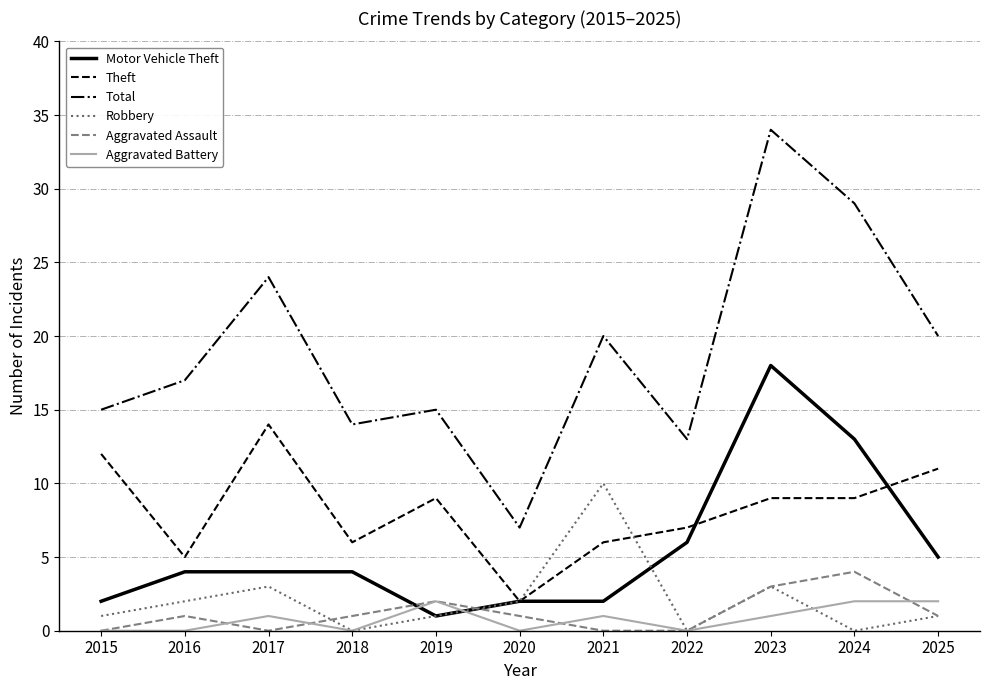

What is the maximum value for Total?

34